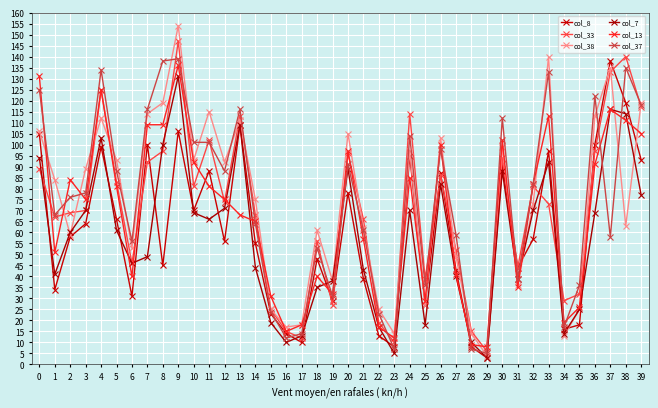

In col_37, how many points are lower than both neighbors (excluding endpoints)?

11